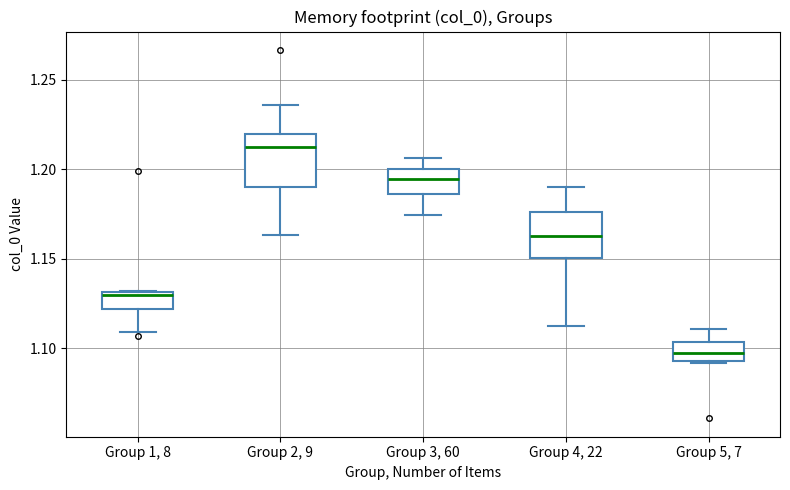

Which box has the lowest median line?

Group 5, 7